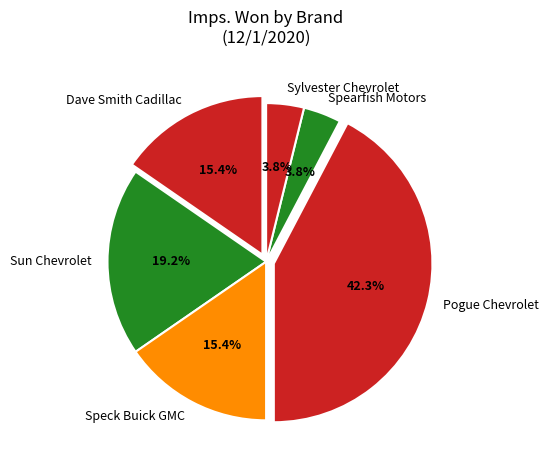

Which has a higher value, Spearfish Motors or Sun Chevrolet?

Sun Chevrolet